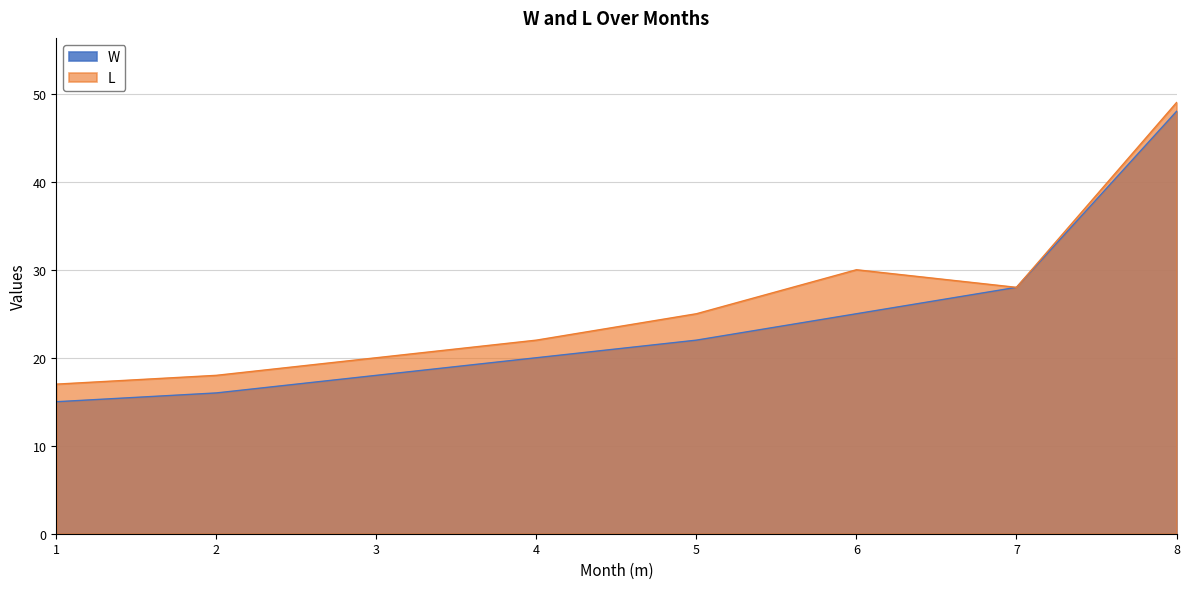

What is the average value of the L series?

26